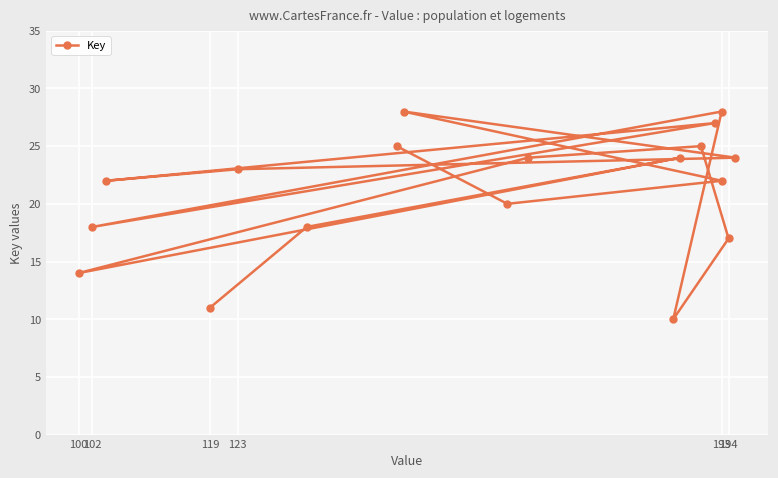

The chart shows a value of 31 at 16. True or false?

False